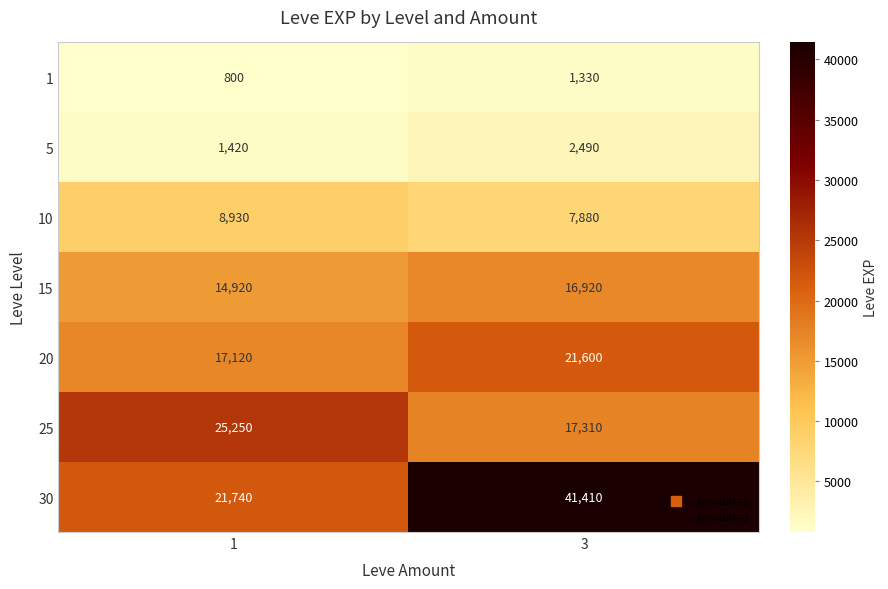

Between 1 and 3, which series saw the biggest shift?

30